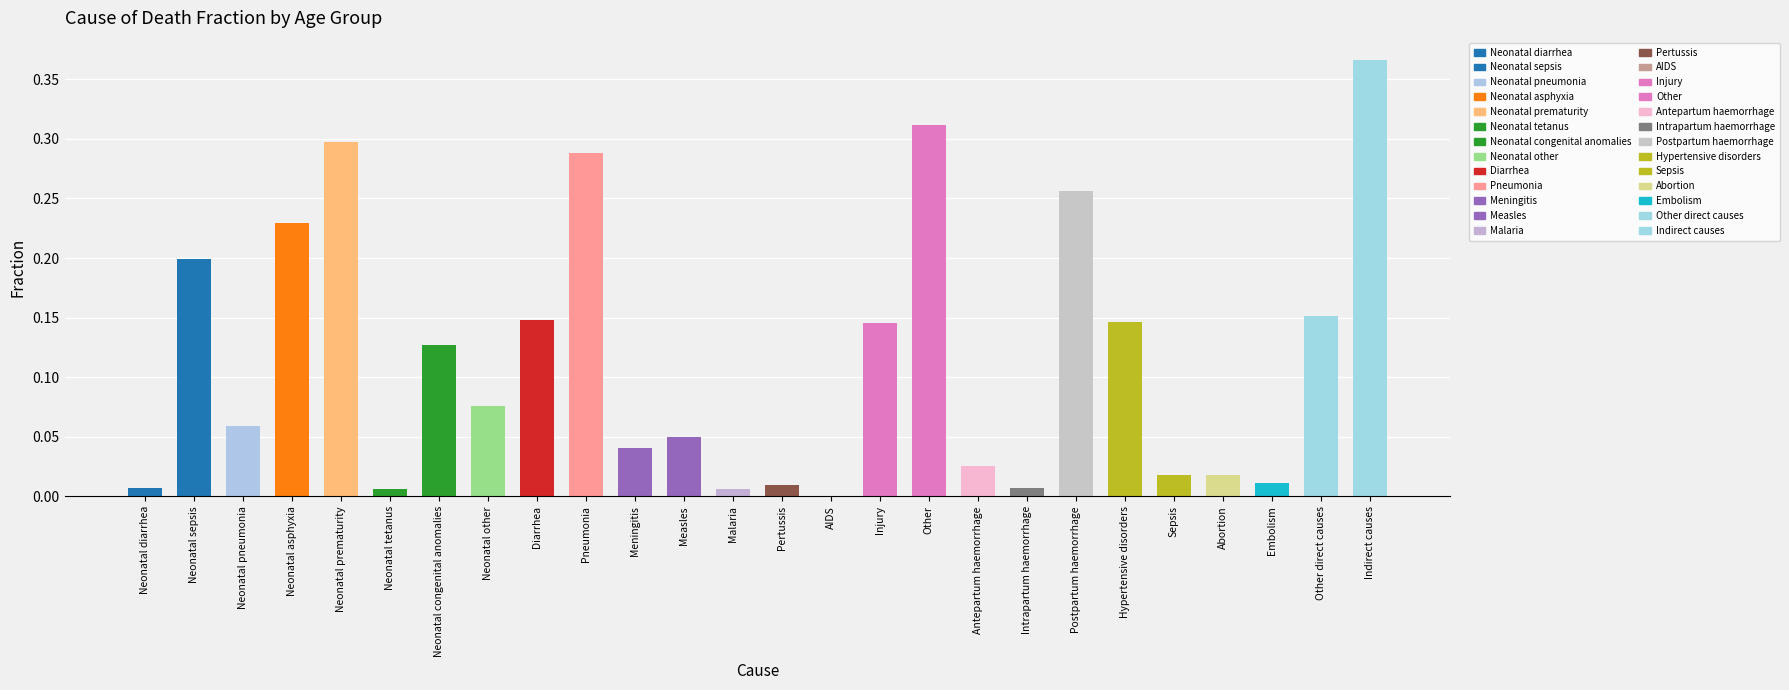

How many categories are shown in the chart?

26